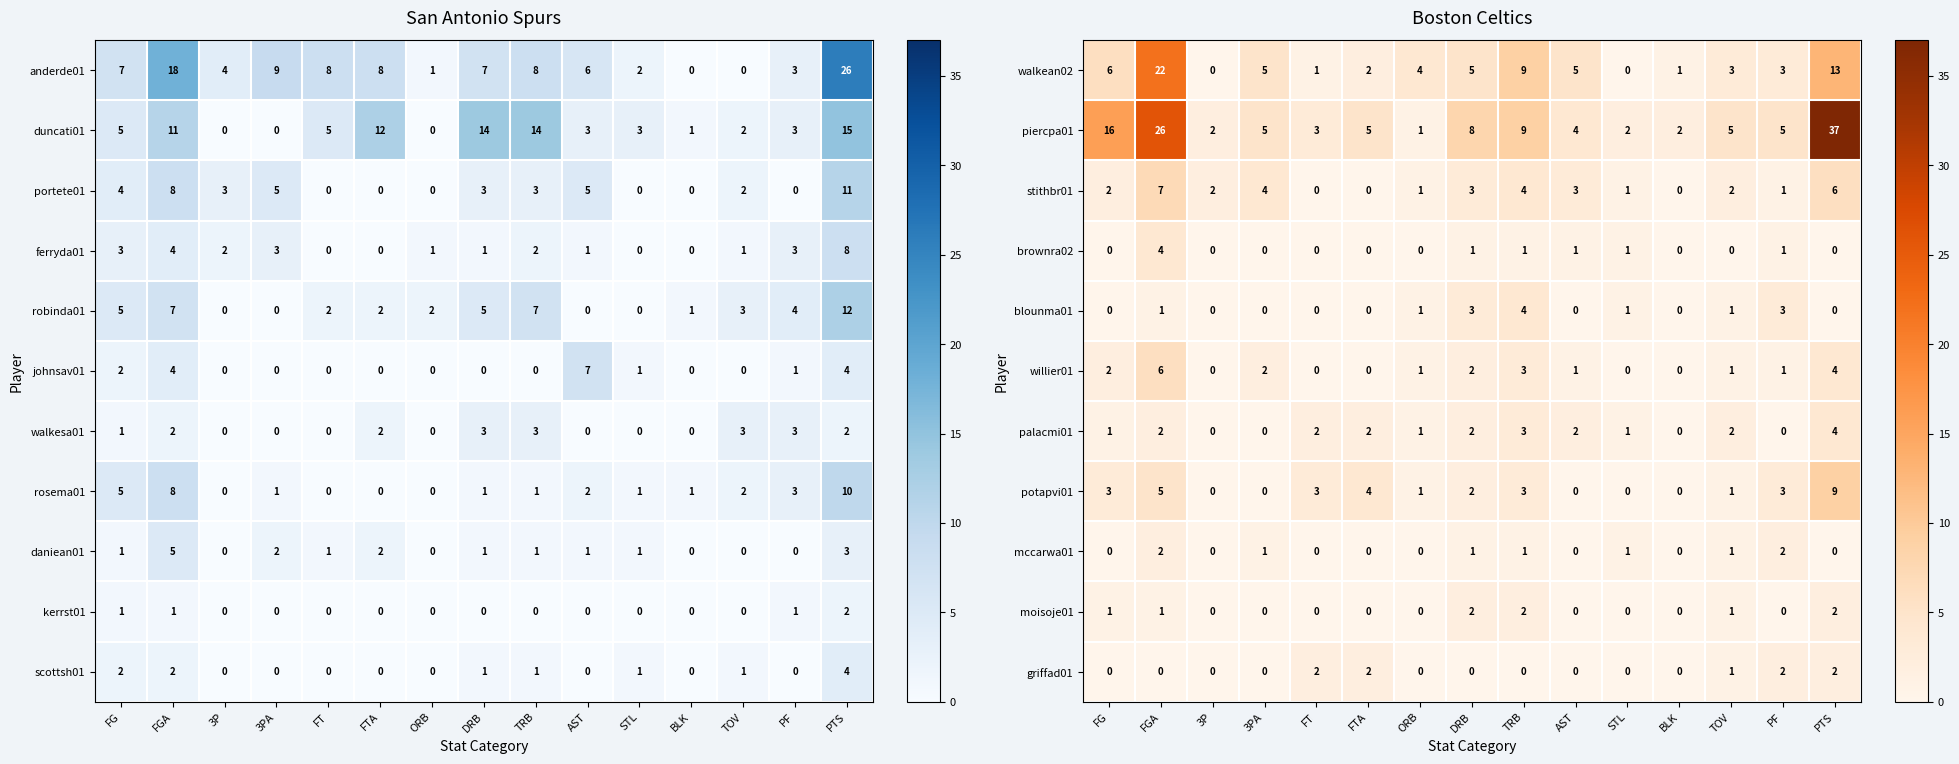

Is it true that stithbr01 equals 6 at PTS?

True